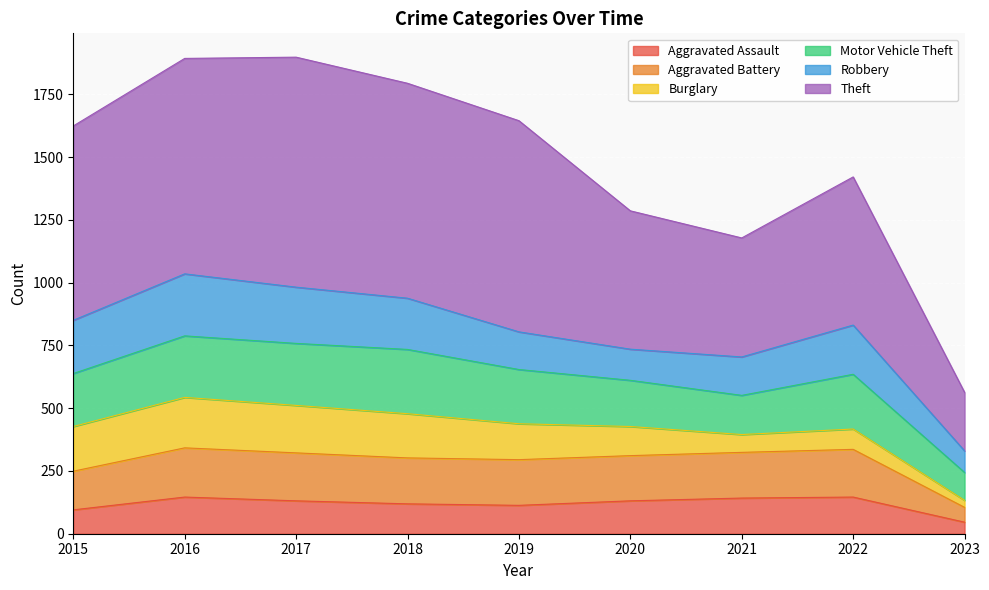

In Aggravated Assault, how many points are lower than both neighbors (excluding endpoints)?

1